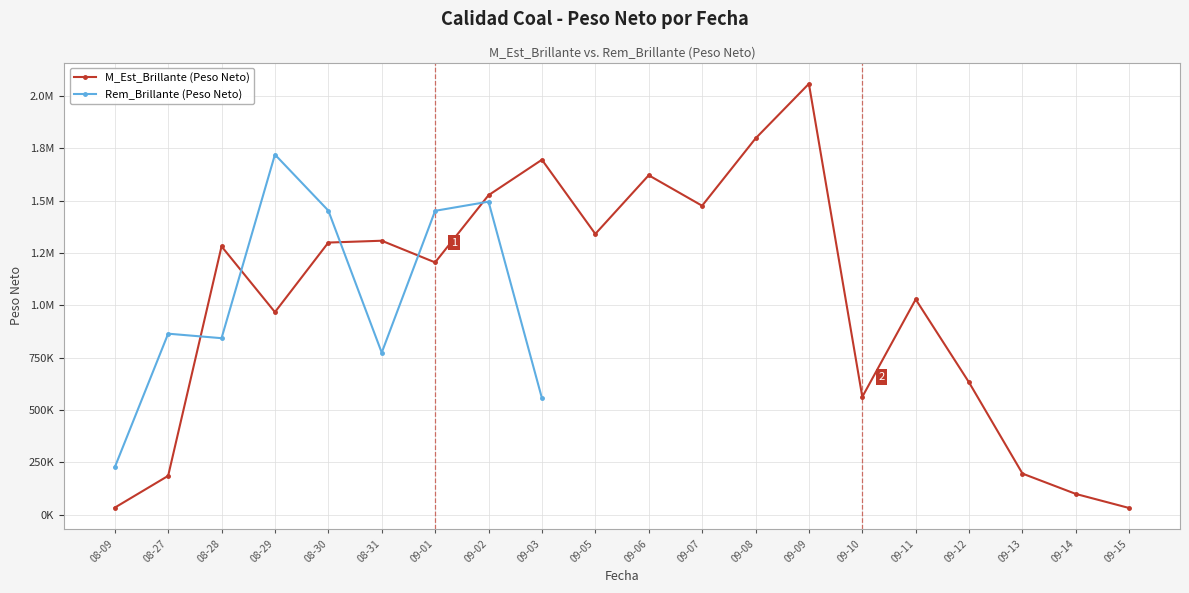

Rank the categories by value from highest to lowest.

09-09, 09-08, 09-03, 09-06, 09-02, 09-07, 09-05, 08-31, 08-30, 08-28, 09-01, 09-11, 08-29, 09-12, 09-10, 09-13, 08-27, 09-14, 08-09, 09-15